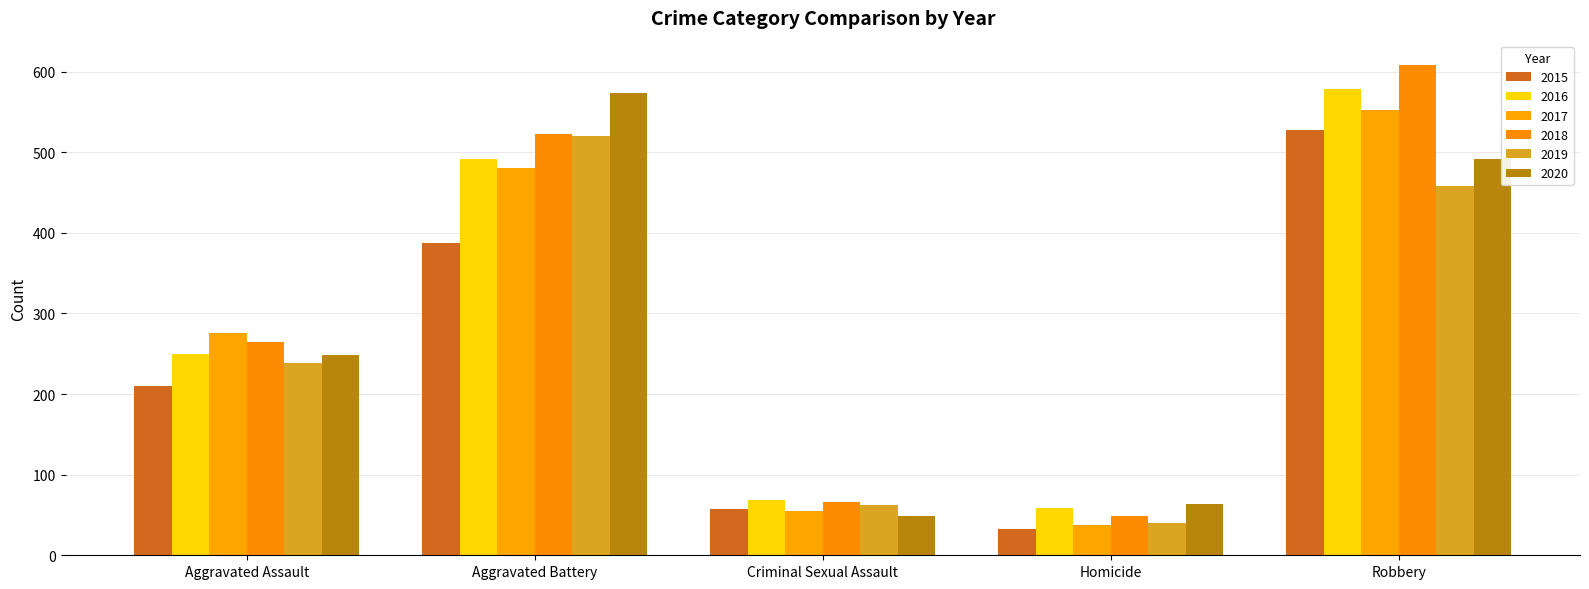

Where is 2019 nearest to the value 280?

Aggravated Assault